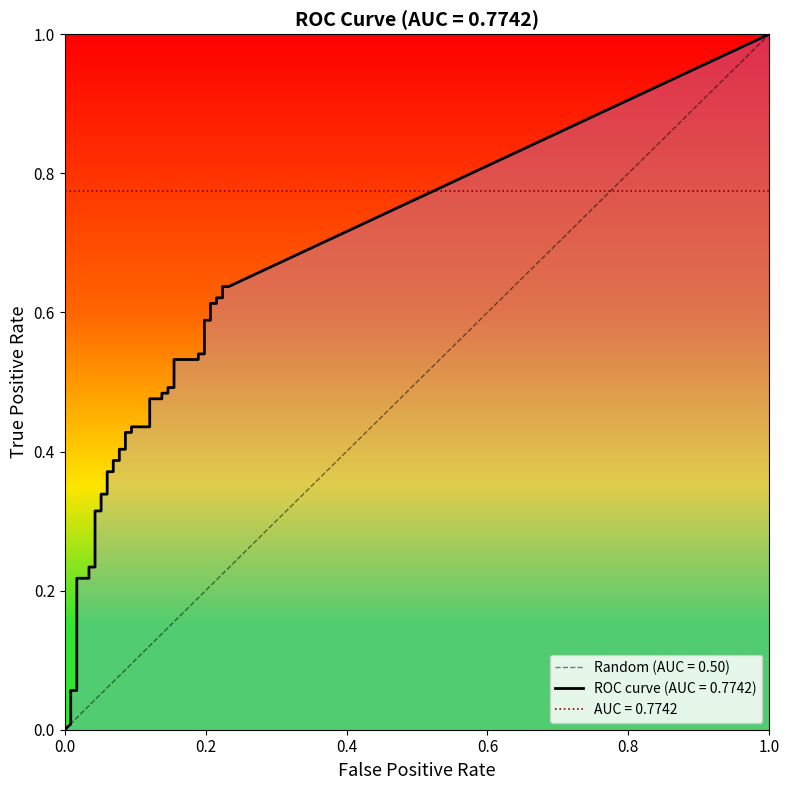

Is it true that fpr equals 0.2 at 35?

True